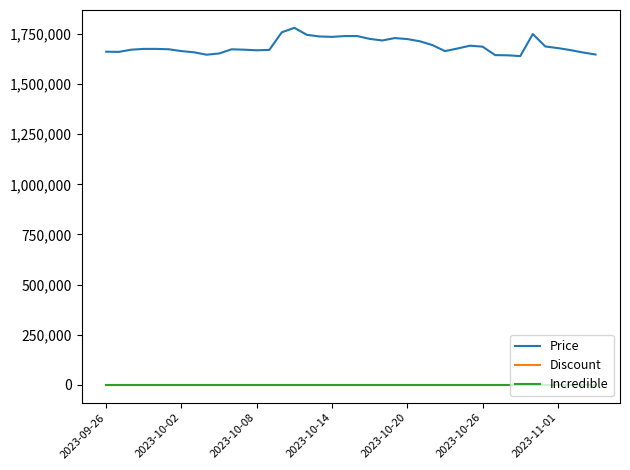

Is this an area chart (filled region under the line)?

No